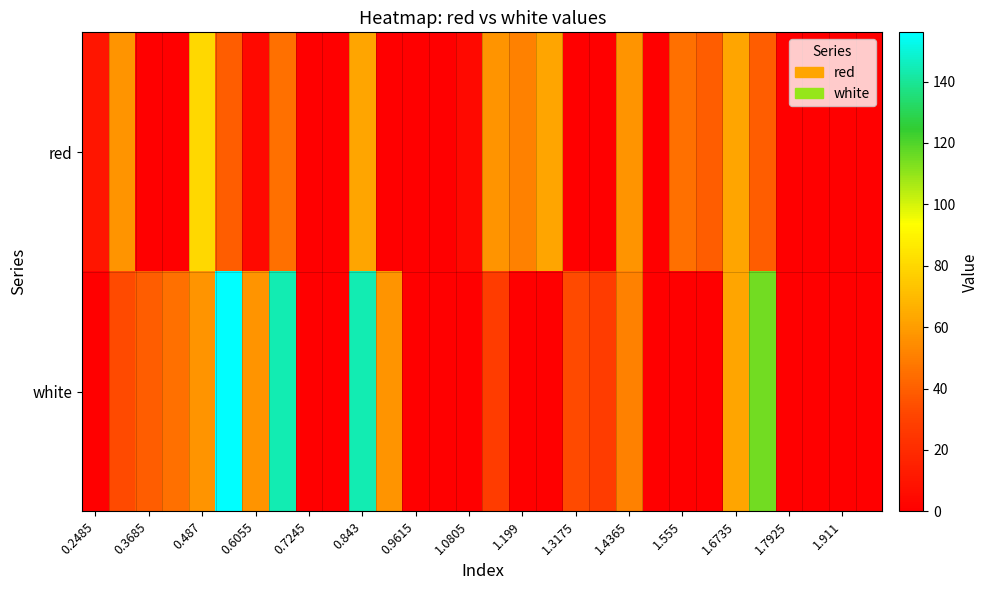

How many series are shown in this chart?

2